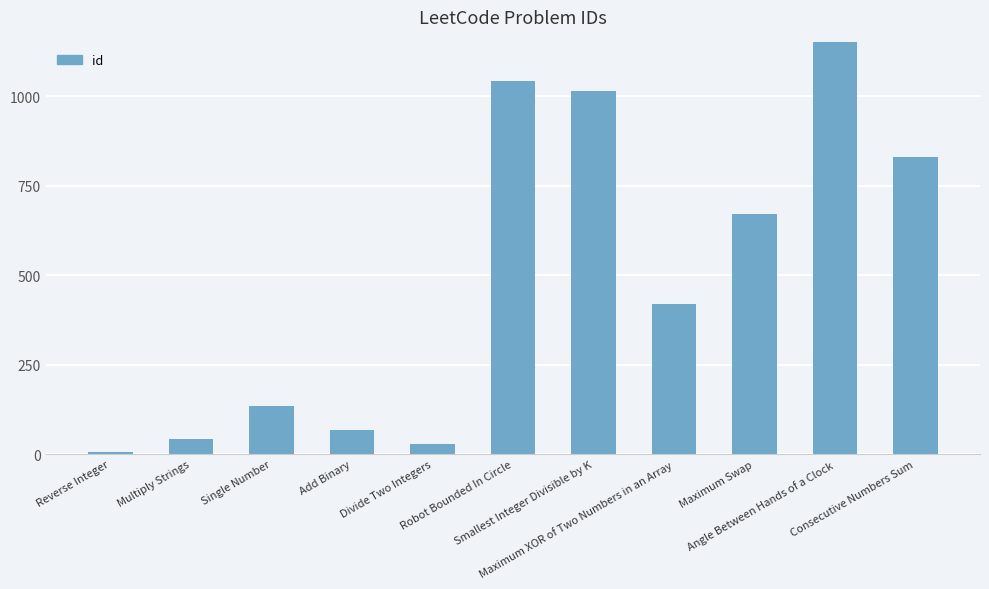

Which label corresponds to the smallest value in the chart?

Reverse Integer